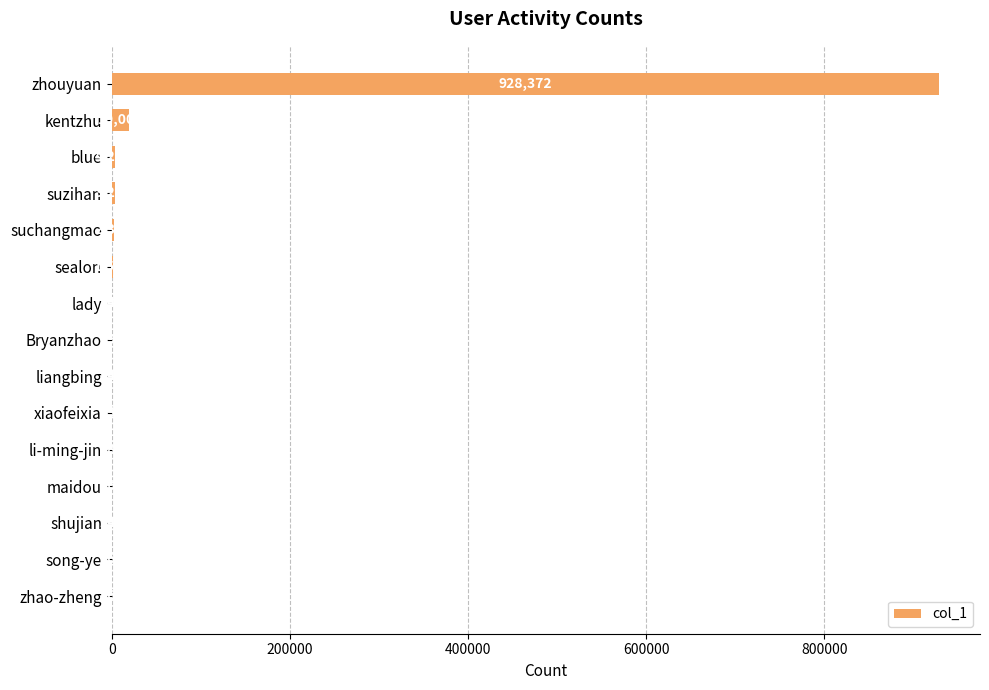

The chart shows a value of 4201 at blue. True or false?

True